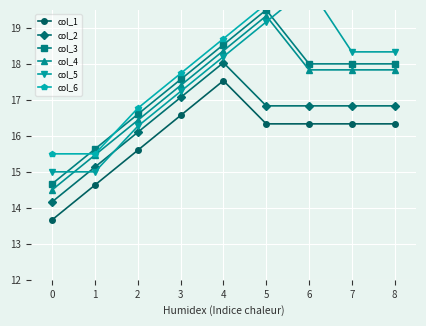

How many distinct data groups are displayed?

6